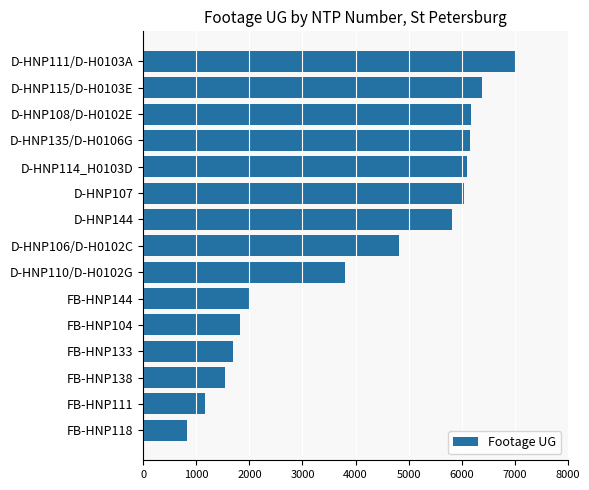

How many data points are less than 4822?

7